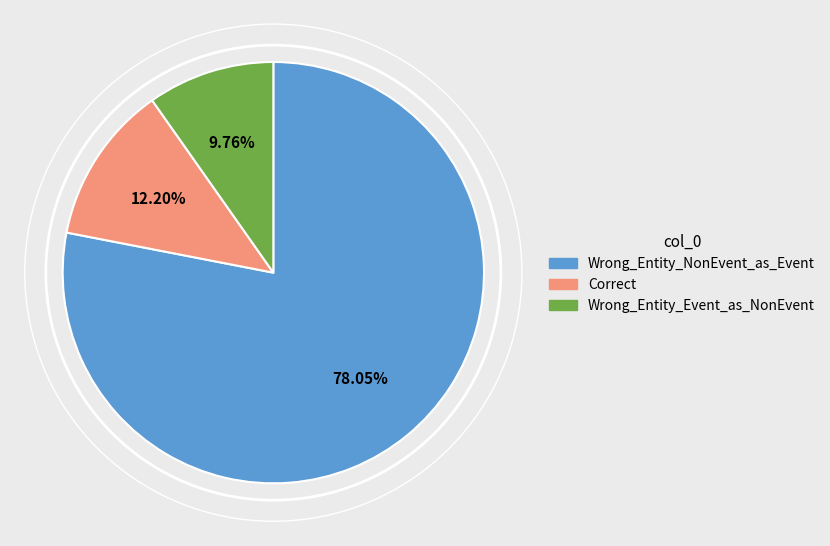

What is the ratio of the value at Wrong_Entity_NonEvent_as_Event to the value at Correct?

6.4